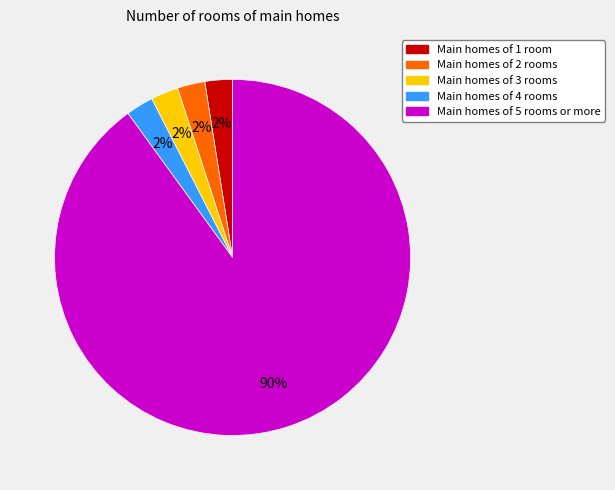

Do Main homes of 5 rooms or more and Main homes of 1 room together represent more than half of the pie?

Yes